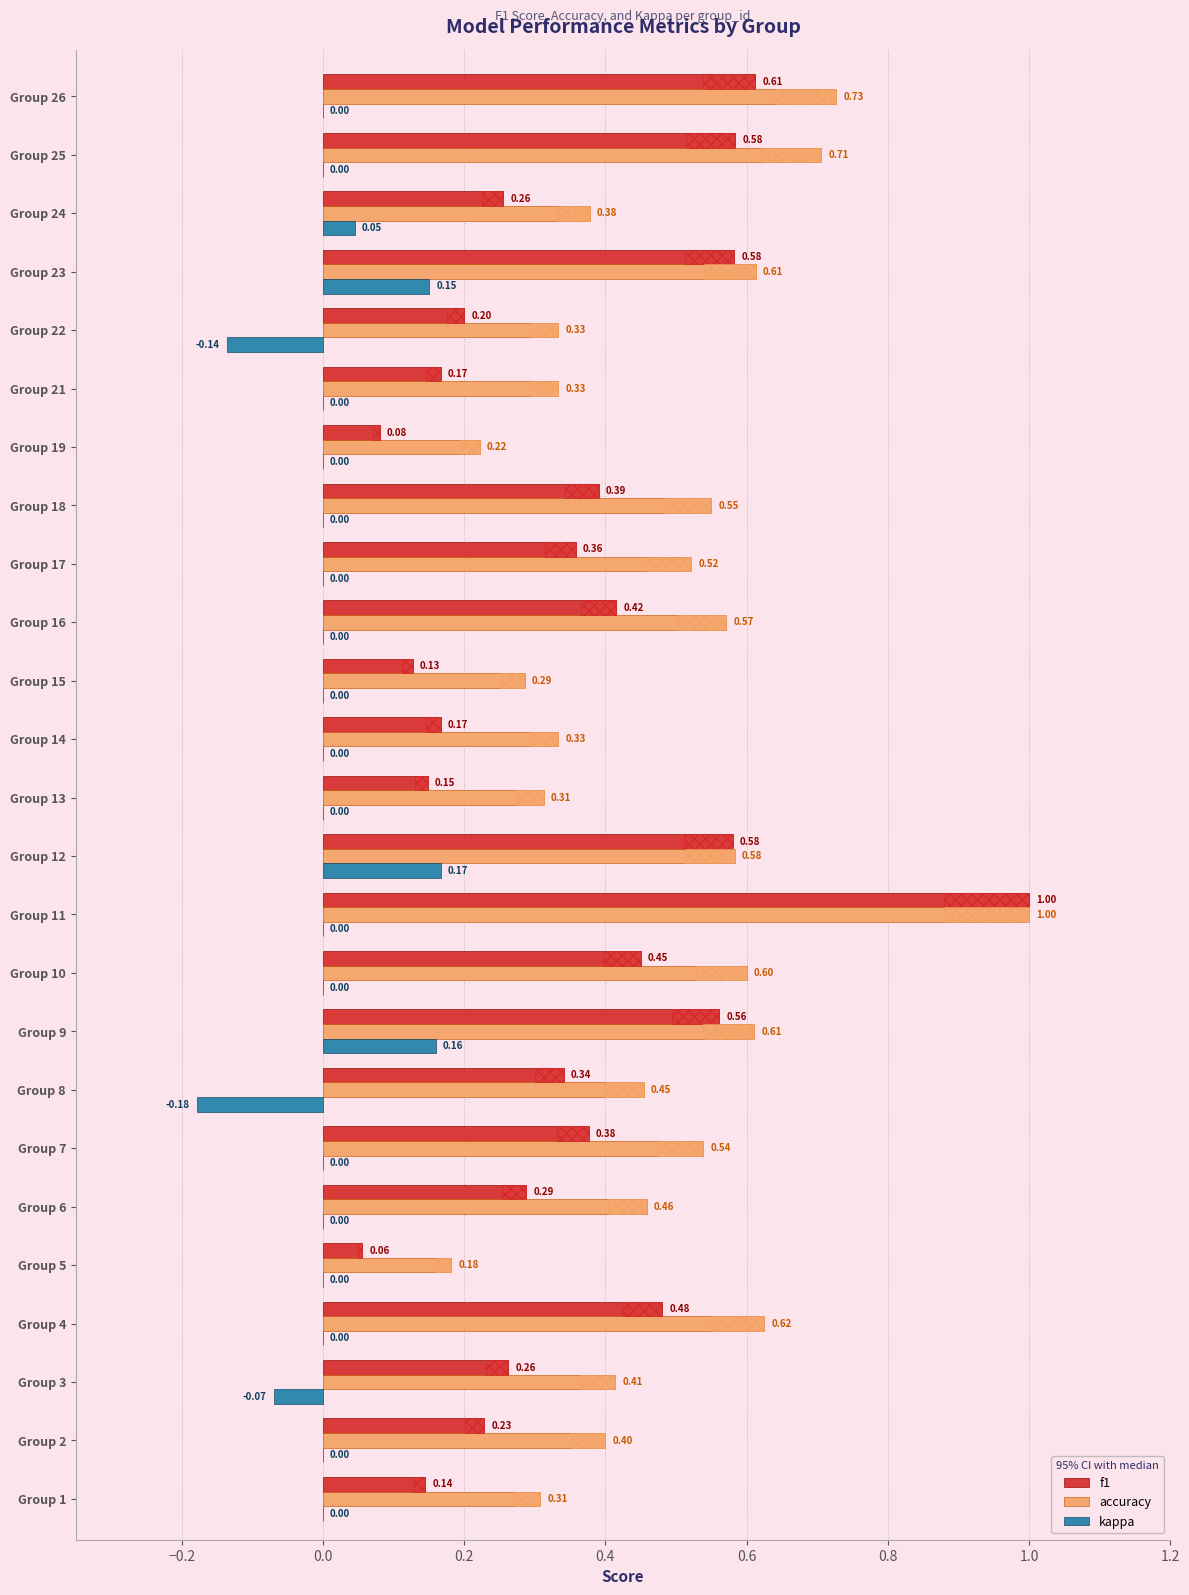

Is it true that accuracy equals 0.2 at Group 10?

False